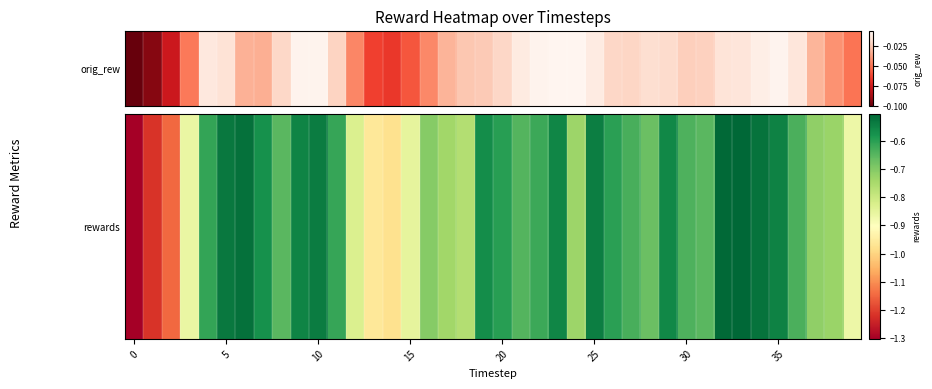

Count the number of categories in the chart.

40